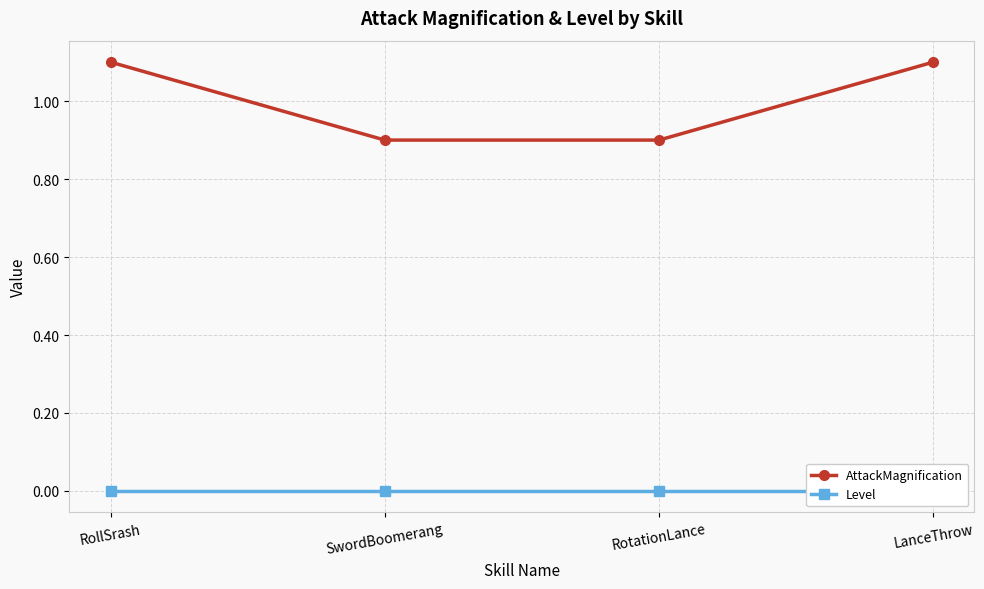

Rank the series at RollSrash from lowest to highest value.

Level, AttackMagnification